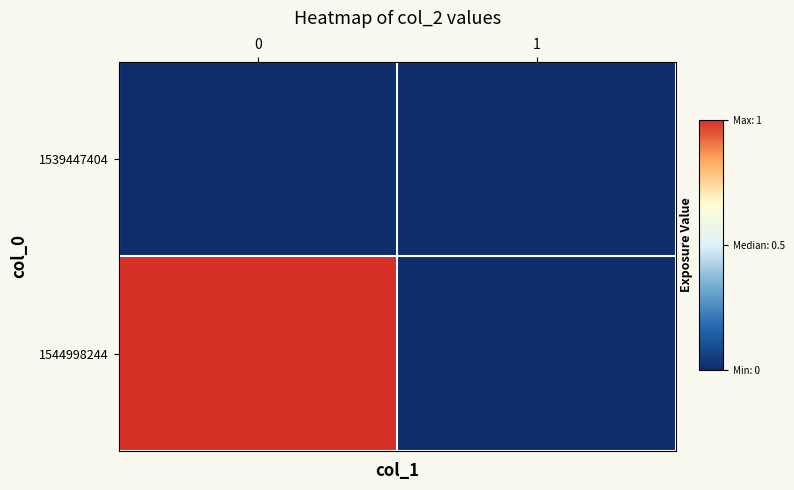

Reading left to right, extract all data points from this chart.

1539447404: 0=0	1=0
1544998244: 0=1	1=0